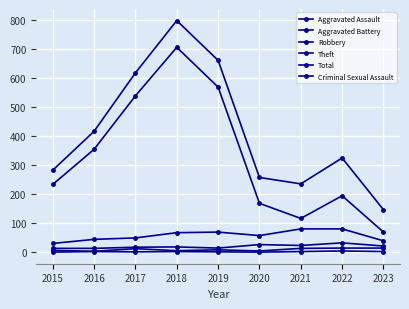

At how many categories does at least one series exceed 569?

3